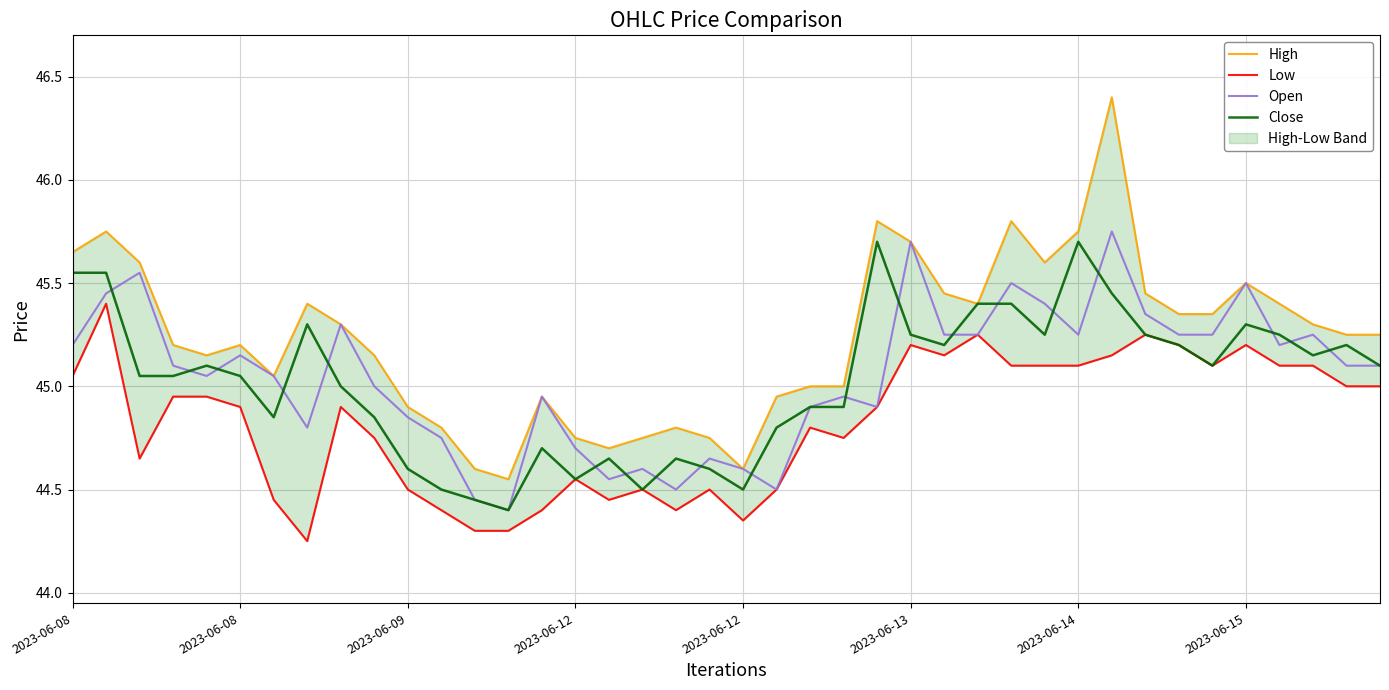

What is the difference between the Open values at 11 and 34?

0.5